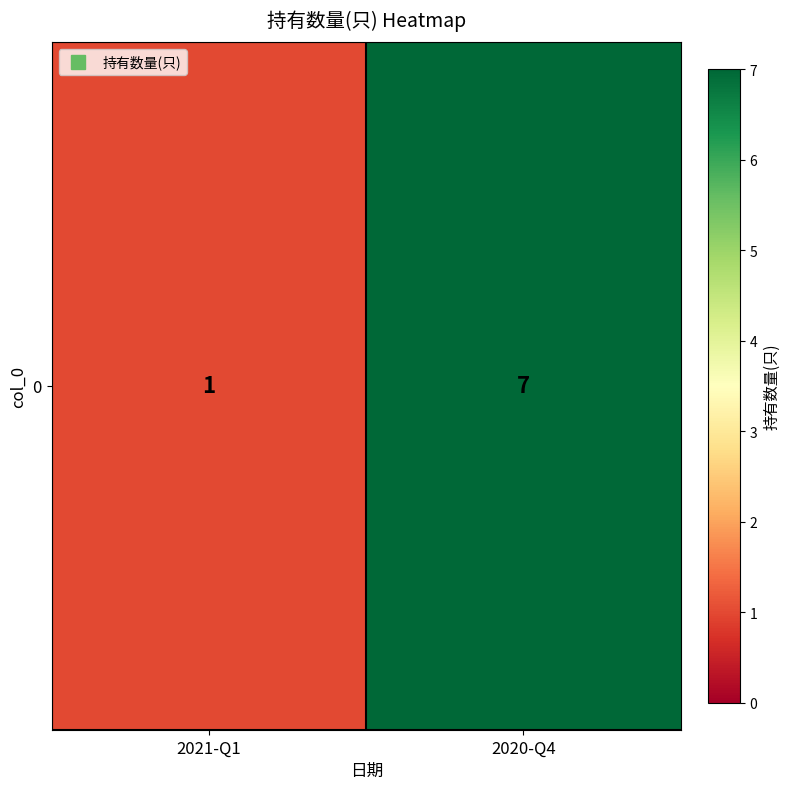

Reading right to left, list all the values displayed in this chart.

2020-Q4=7	2021-Q1=1